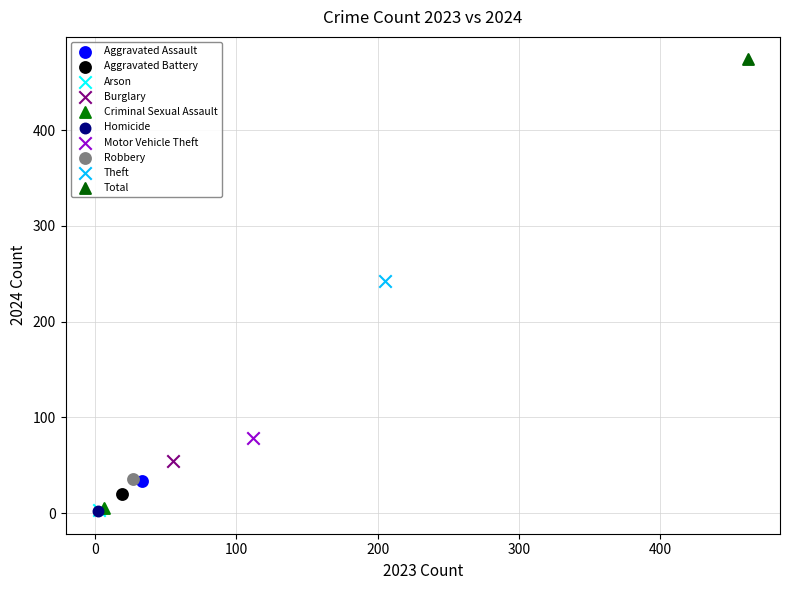

What are all the series names shown in the legend?

Aggravated Assault, Aggravated Battery, Arson, Burglary, Criminal Sexual Assault, Homicide, Motor Vehicle Theft, Robbery, Theft, Total